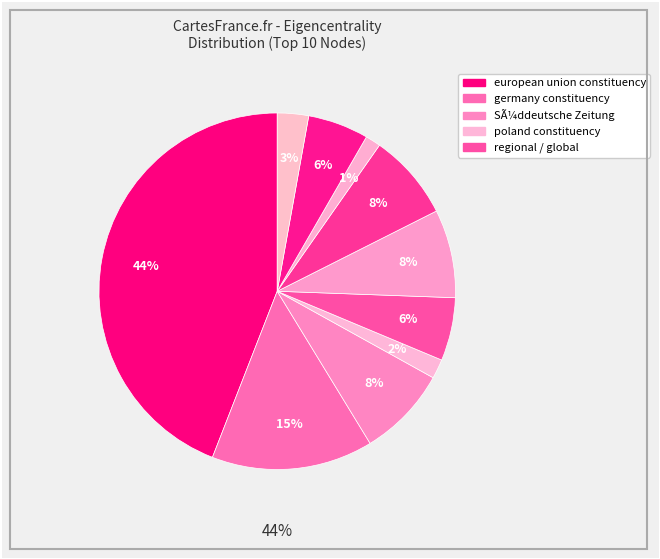

Which category has the biggest portion of the pie?

european union constituency